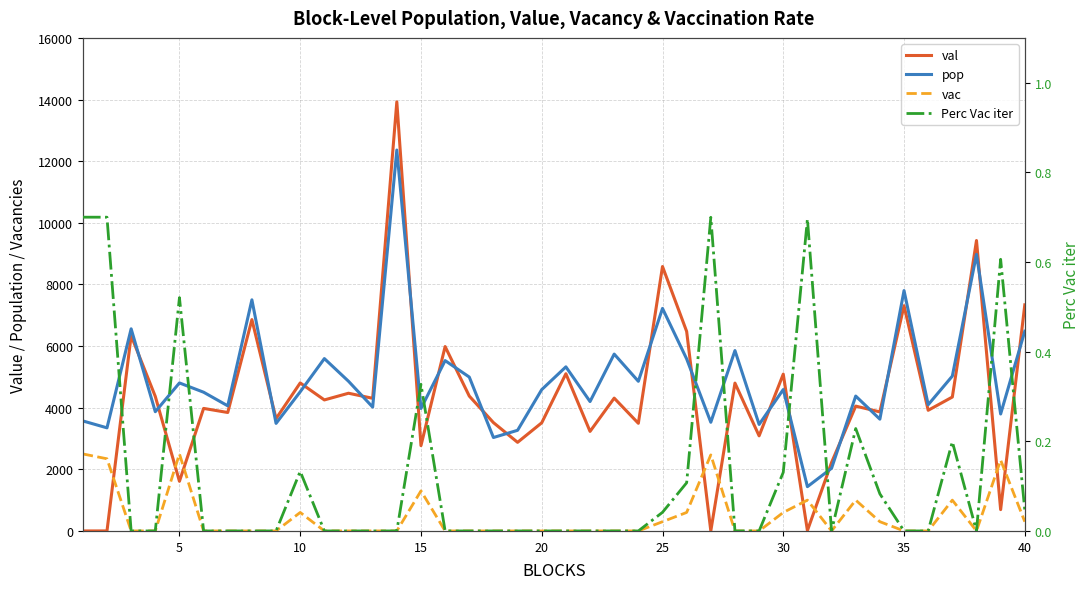

What is the maximum value shown in the chart?

13925.7